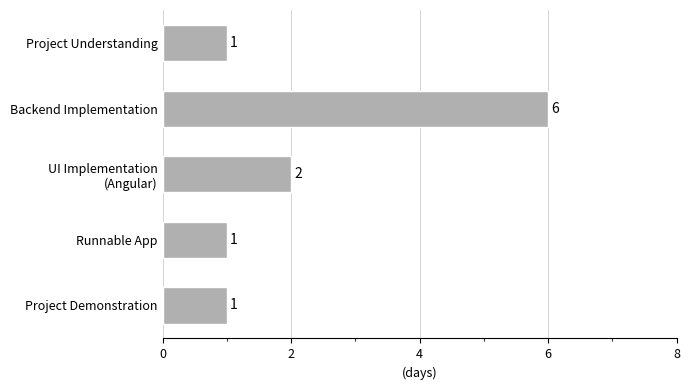

How many values are between 1 and 2?

4